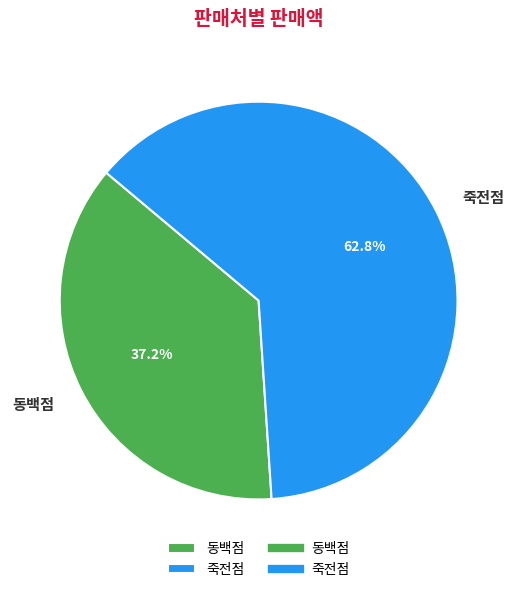

Is the sum of 죽전점 and 동백점 greater than half?

Yes